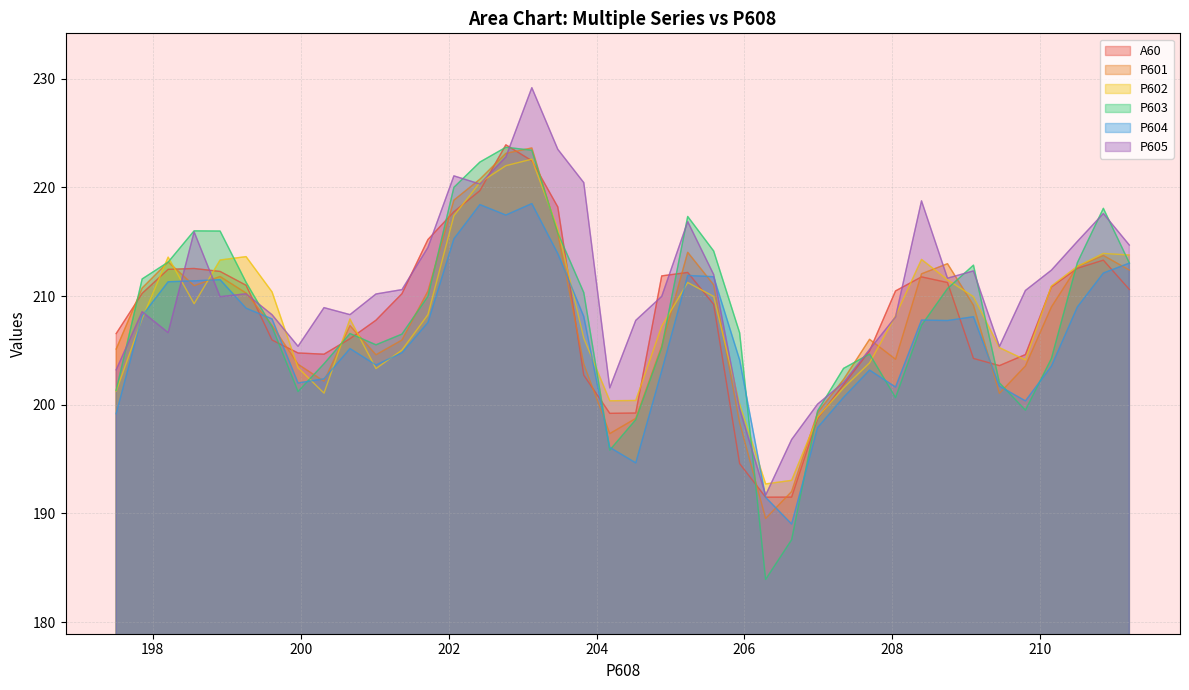

Reading left to right, transcribe all the data shown in this chart.

A60: 197.5071596=206.5	197.8583129=210.2	198.2094662=212.5	198.5606195=212.5	198.9117727=212.3	199.262926=211.0	199.6140793=206.0	199.9652326=204.8	200.3163859=204.6	200.6675392=206.1	201.0186925=207.8	201.3698457=210.2	201.720999=215.2	202.0721523=217.7	202.4233056=219.7	202.7744589=223.9	203.1256122=222.4	203.4767654=218.2	203.8279187=202.7	204.179072=199.2	204.5302253=199.2	204.8813786=211.9	205.2325319=212.2	205.5836852=209.2	205.9348384=194.6	206.2859917=191.5	206.637145=191.5	206.9882983=198.7	207.3394516=201.8	207.6906049=204.9	208.0417581=210.5	208.3929114=211.8	208.7440647=211.2	209.095218=204.3	209.4463713=203.6	209.7975246=204.6	210.1486779=210.8	210.4998311=212.6	210.8509844=213.3	211.2021377=210.6
P601: 197.5071596=205.1	197.8583129=210.7	198.2094662=213.1	198.5606195=211.0	198.9117727=211.8	199.262926=210.3	199.6140793=207.3	199.9652326=203.7	200.3163859=202.2	200.6675392=207.3	201.0186925=204.6	201.3698457=205.9	201.720999=210.4	202.0721523=218.8	202.4233056=220.7	202.7744589=223.1	203.1256122=223.6	203.4767654=215.7	203.8279187=203.7	204.179072=197.3	204.5302253=198.7	204.8813786=205.4	205.2325319=214.0	205.5836852=211.0	205.9348384=198.3	206.2859917=189.5	206.637145=192.0	206.9882983=199.3	207.3394516=202.3	207.6906049=206.0	208.0417581=204.2	208.3929114=212.0	208.7440647=213.0	209.095218=209.1	209.4463713=201.1	209.7975246=203.6	210.1486779=209.0	210.4998311=212.7	210.8509844=213.7	211.2021377=212.4
P602: 197.5071596=201.3	197.8583129=207.9	198.2094662=213.6	198.5606195=209.3	198.9117727=213.3	199.262926=213.6	199.6140793=210.4	199.9652326=203.4	200.3163859=201.1	200.6675392=207.9	201.0186925=203.3	201.3698457=205.0	201.720999=208.3	202.0721523=217.4	202.4233056=220.4	202.7744589=222.0	203.1256122=222.6	203.4767654=216.2	203.8279187=206.1	204.179072=200.4	204.5302253=200.4	204.8813786=207.2	205.2325319=211.2	205.5836852=210.0	205.9348384=200.0	206.2859917=192.7	206.637145=193.0	206.9882983=198.8	207.3394516=201.6	207.6906049=203.9	208.0417581=208.2	208.3929114=213.4	208.7440647=211.5	209.095218=209.9	209.4463713=205.3	209.7975246=204.1	210.1486779=210.9	210.4998311=212.7	210.8509844=213.9	211.2021377=213.8
P603: 197.5071596=201.3	197.8583129=211.6	198.2094662=213.1	198.5606195=216.0	198.9117727=216.0	199.262926=211.3	199.6140793=207.2	199.9652326=201.2	200.3163859=203.8	200.6675392=206.5	201.0186925=205.5	201.3698457=206.5	201.720999=210.0	202.0721523=220.0	202.4233056=222.3	202.7744589=223.7	203.1256122=223.4	203.4767654=215.8	203.8279187=210.3	204.179072=195.8	204.5302253=198.6	204.8813786=205.3	205.2325319=217.3	205.5836852=214.1	205.9348384=206.6	206.2859917=183.9	206.637145=187.6	206.9882983=199.4	207.3394516=203.3	207.6906049=204.7	208.0417581=200.7	208.3929114=207.3	208.7440647=210.7	209.095218=212.8	209.4463713=202.0	209.7975246=199.5	210.1486779=204.2	210.4998311=213.1	210.8509844=218.1	211.2021377=213.0
P604: 197.5071596=199.2	197.8583129=208.2	198.2094662=211.3	198.5606195=211.4	198.9117727=211.5	199.262926=208.9	199.6140793=207.9	199.9652326=202.0	200.3163859=202.4	200.6675392=205.2	201.0186925=203.7	201.3698457=204.8	201.720999=207.6	202.0721523=215.3	202.4233056=218.4	202.7744589=217.4	203.1256122=218.5	203.4767654=213.9	203.8279187=208.1	204.179072=196.1	204.5302253=194.7	204.8813786=203.1	205.2325319=211.9	205.5836852=211.8	205.9348384=204.1	206.2859917=191.5	206.637145=189.0	206.9882983=197.9	207.3394516=200.7	207.6906049=203.2	208.0417581=201.6	208.3929114=207.8	208.7440647=207.7	209.095218=208.1	209.4463713=201.7	209.7975246=200.3	210.1486779=203.5	210.4998311=209.0	210.8509844=212.1	211.2021377=213.0
P605: 197.5071596=203.2	197.8583129=208.6	198.2094662=206.6	198.5606195=215.9	198.9117727=209.9	199.262926=210.2	199.6140793=208.3	199.9652326=205.4	200.3163859=208.9	200.6675392=208.3	201.0186925=210.2	201.3698457=210.6	201.720999=214.5	202.0721523=221.1	202.4233056=220.3	202.7744589=222.8	203.1256122=229.2	203.4767654=223.5	203.8279187=220.4	204.179072=201.6	204.5302253=207.8	204.8813786=210.0	205.2325319=216.8	205.5836852=212.0	205.9348384=199.6	206.2859917=191.7	206.637145=196.8	206.9882983=200.1	207.3394516=202.0	207.6906049=205.1	208.0417581=208.1	208.3929114=218.8	208.7440647=211.6	209.095218=212.3	209.4463713=205.4	209.7975246=210.5	210.1486779=212.4	210.4998311=215.0	210.8509844=217.6	211.2021377=214.7